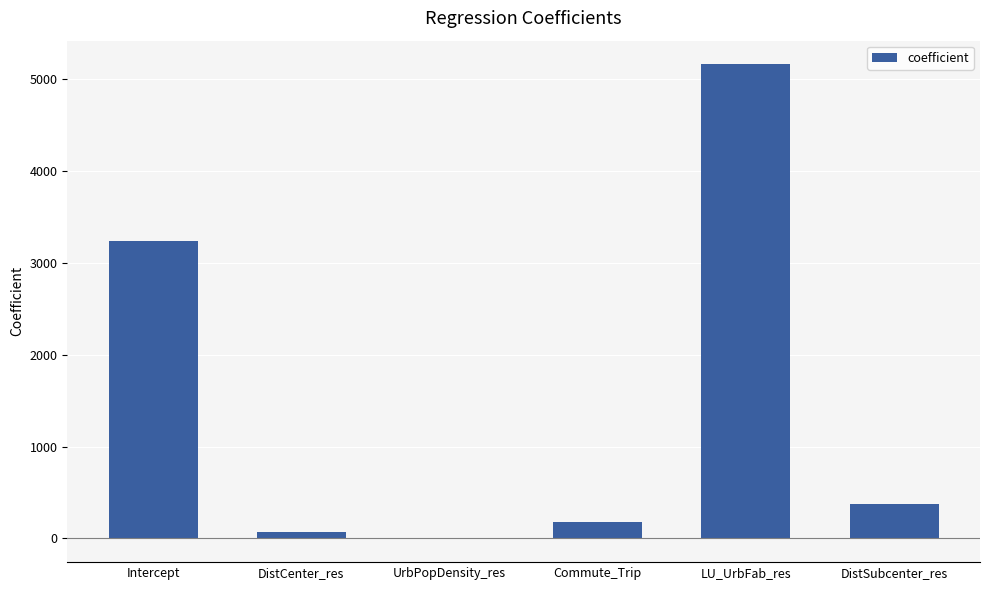

Is it true that the value at UrbPopDensity_res is -0.1?

True